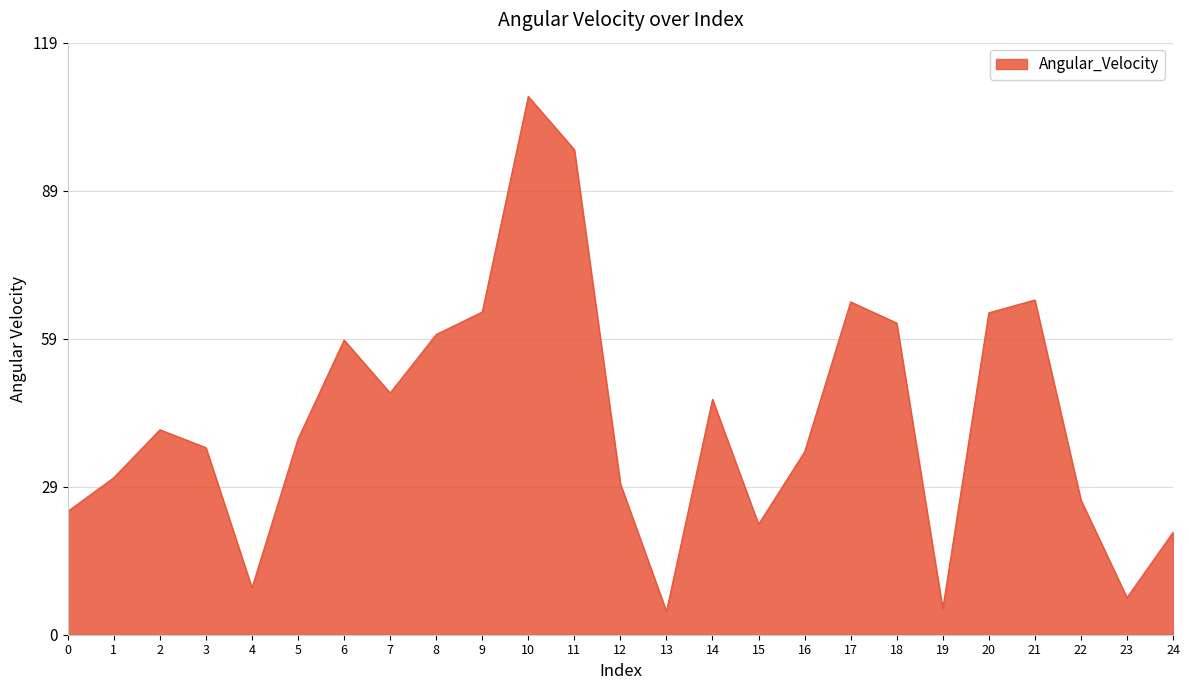

The chart shows a value of 30.4 at 12. True or false?

True